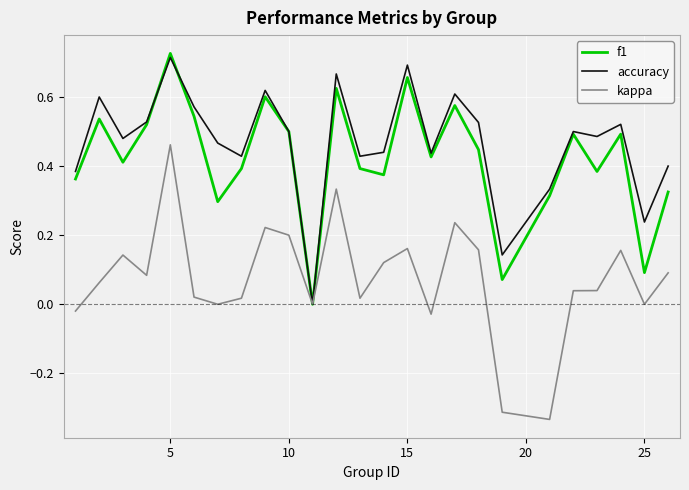

Which series has the widest spread of values?

kappa